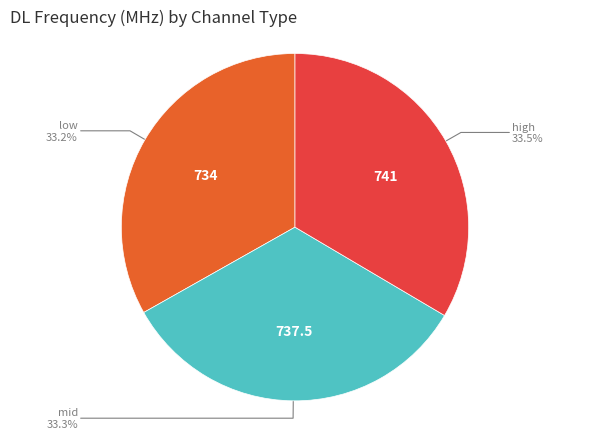

Is there a majority slice in this chart?

No